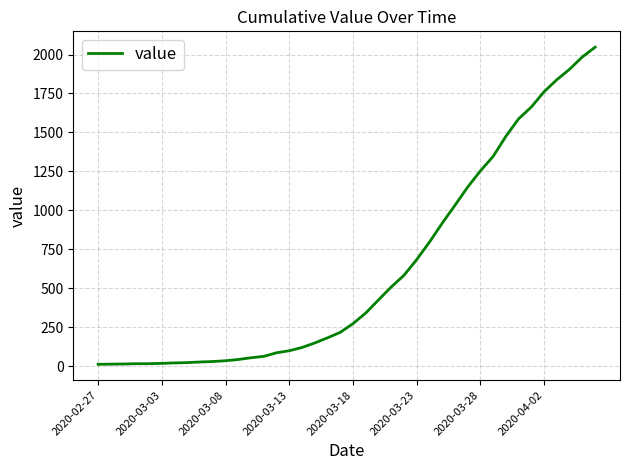

What is the smallest value displayed?

13